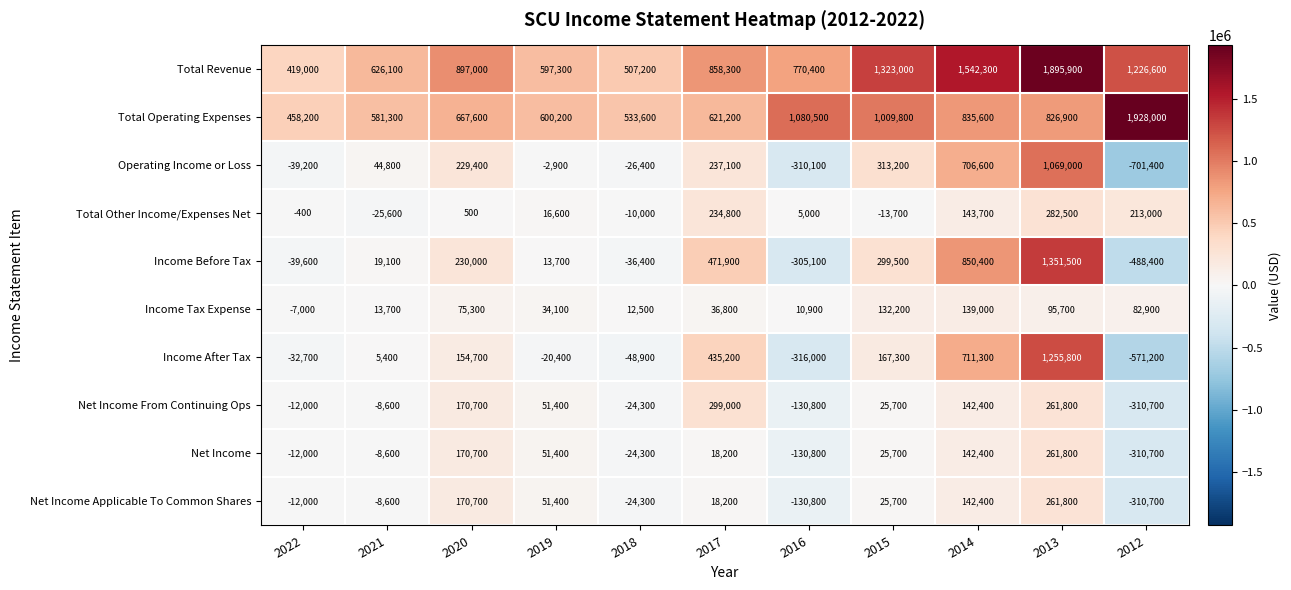

What is the difference between the highest and lowest values at 2013?

1800200